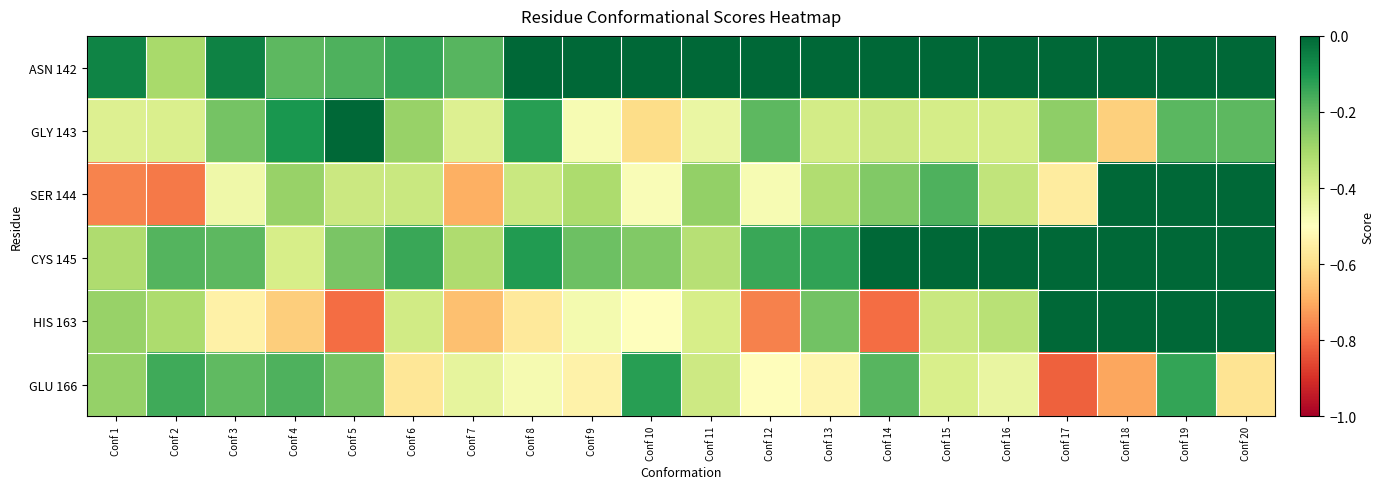

What is the spread (max minus min) of values at Conf 7?

0.5